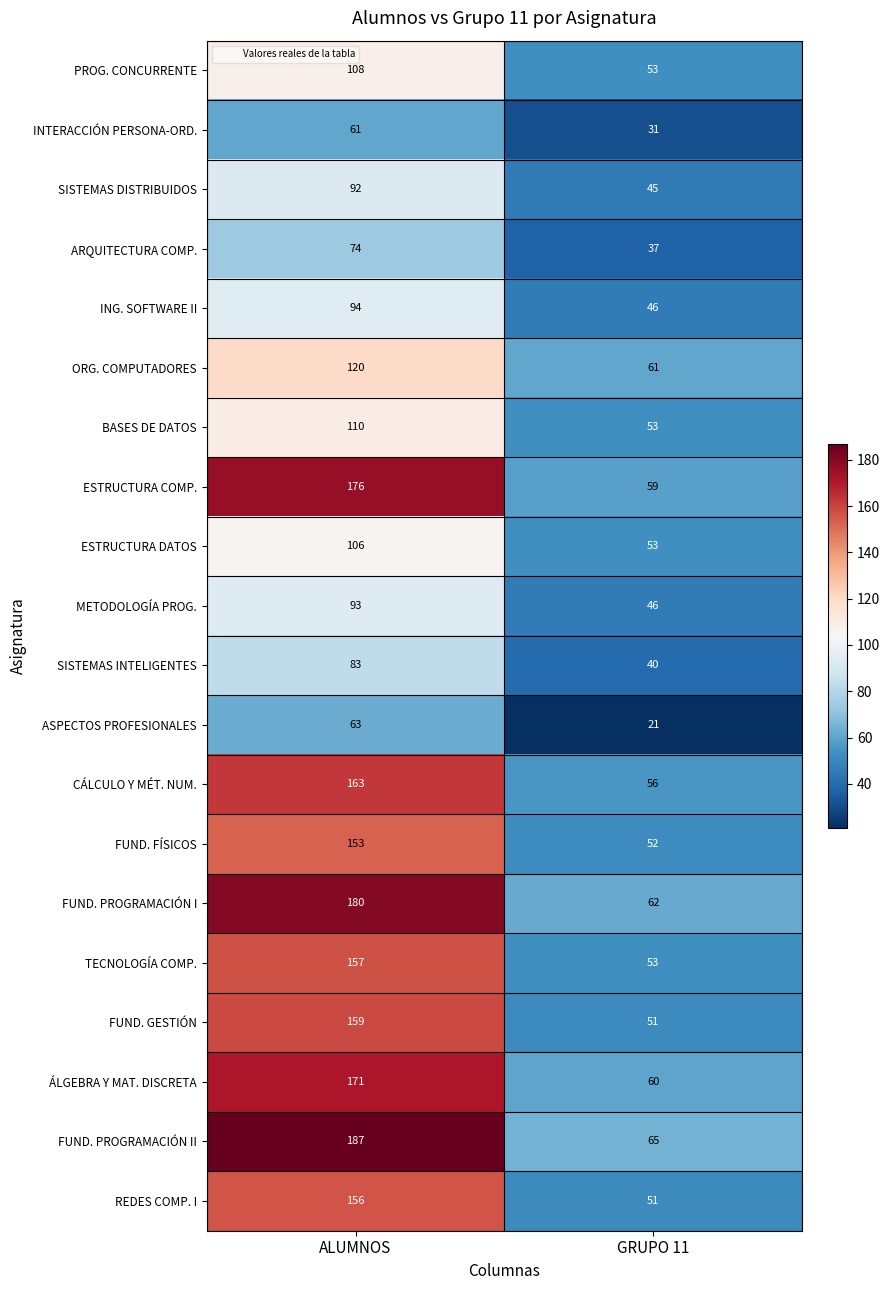

The value of REDES COMP. I at GRUPO 11 is 10. True or false?

False